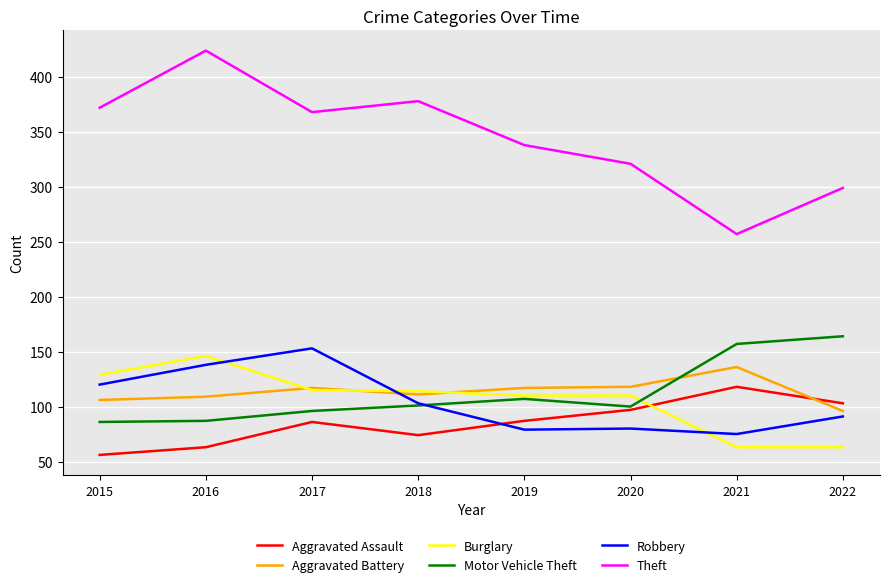

What is the sum of the Motor Vehicle Theft values at 2019 and 2020?

207